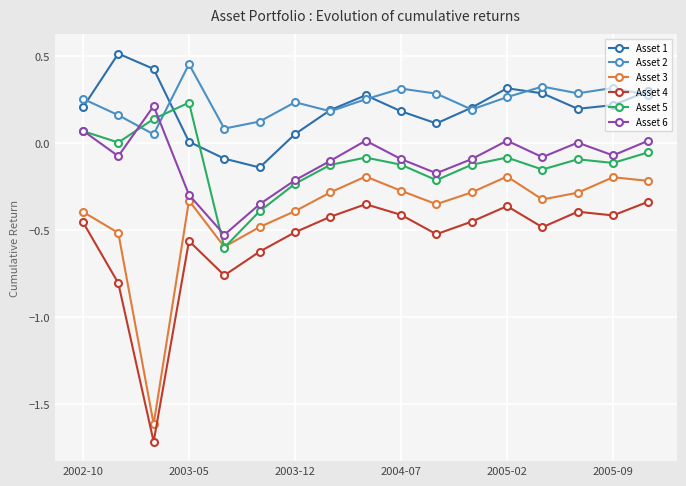

What is the sum of all Asset 6 values?

-1.8